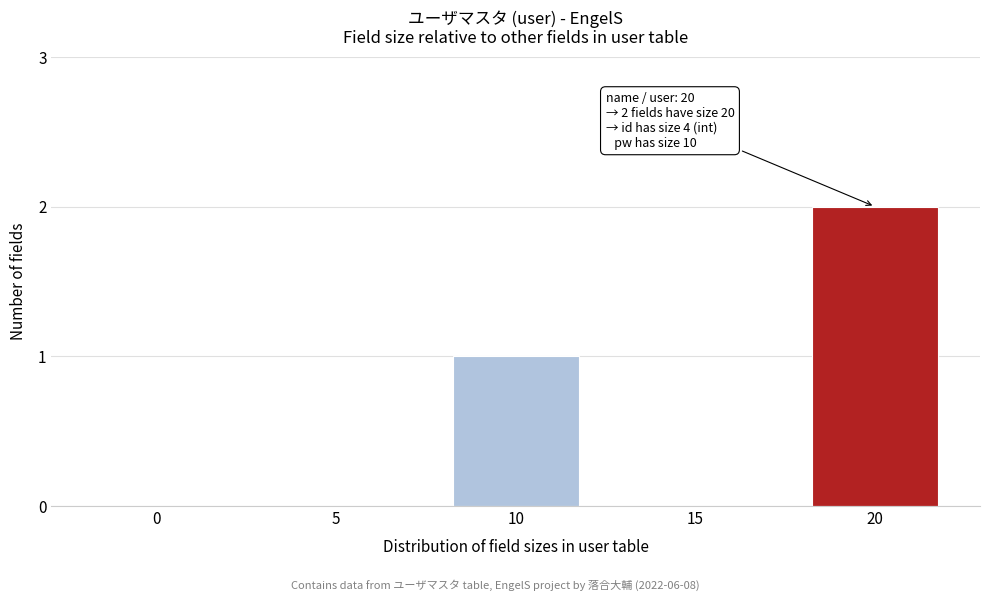

Reading right to left, transcribe all the data shown in this chart.

20=2	15=0	10=1	5=0	0=0